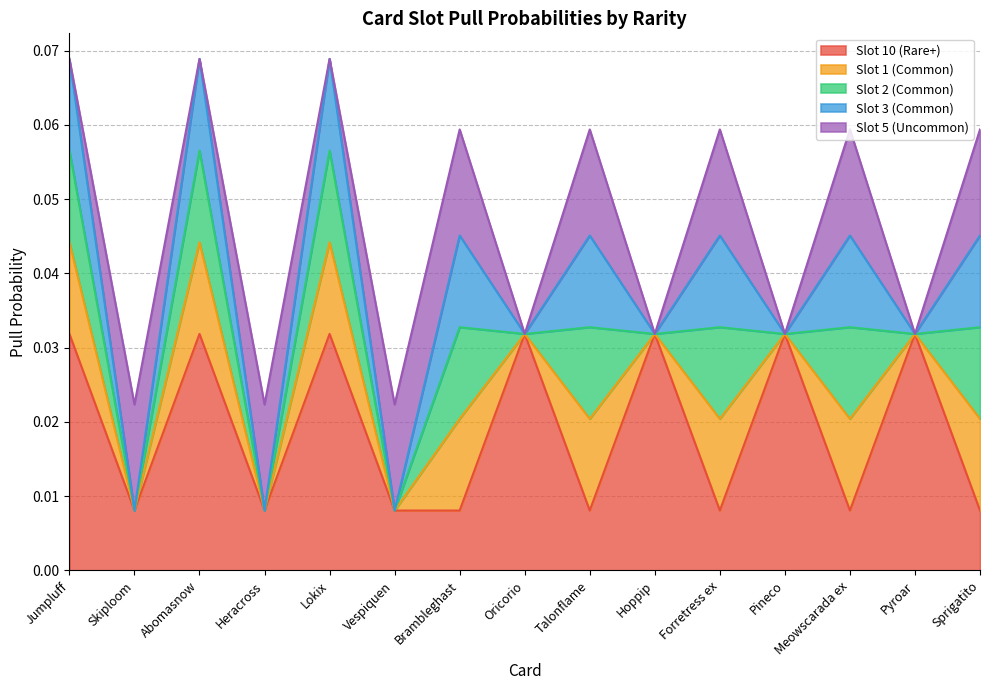

True or false: Slot 3 (Common) has a value of 0.0 at Oricorio.

False